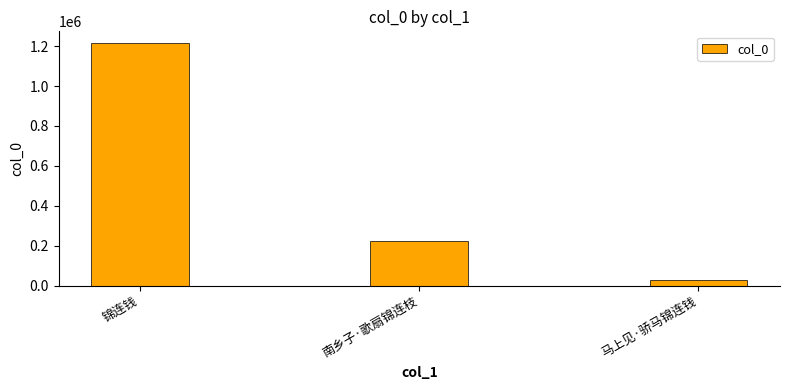

What is the difference between the second highest and minimum values?

191876